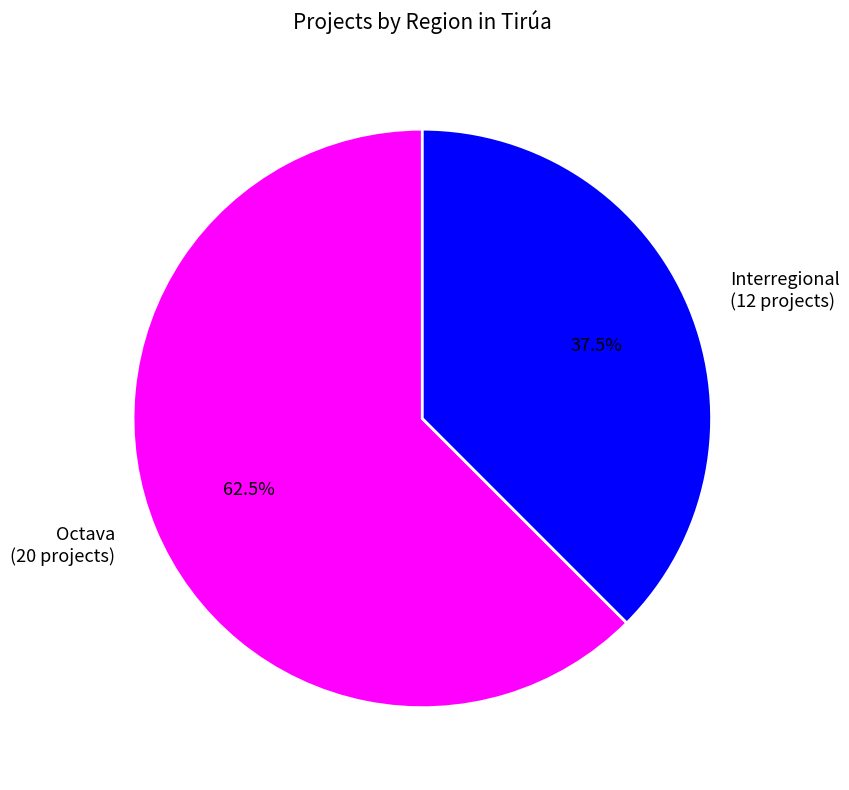

To the nearest percent, what is the difference between the Interregional and Octava slice percentages?

25%